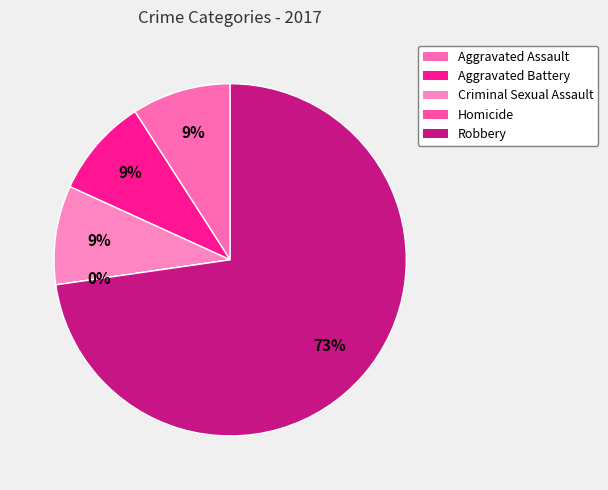

To the nearest percent, what is the combined percentage of Aggravated Battery and Criminal Sexual Assault?

18%